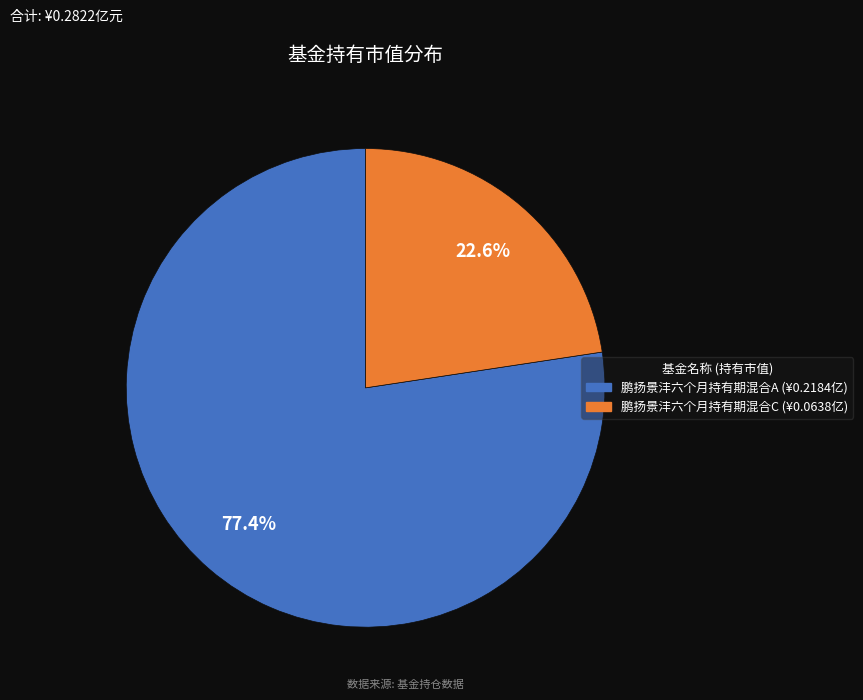

Which category has the smallest portion of the pie?

鹏扬景沣六个月持有期混合C